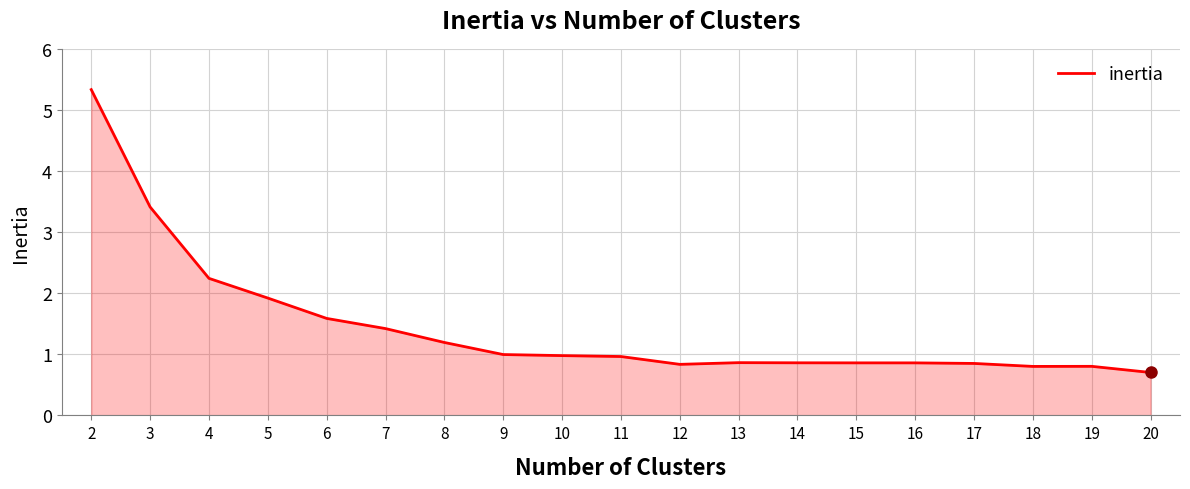

Is it true that the value at 19 is 1.1?

False